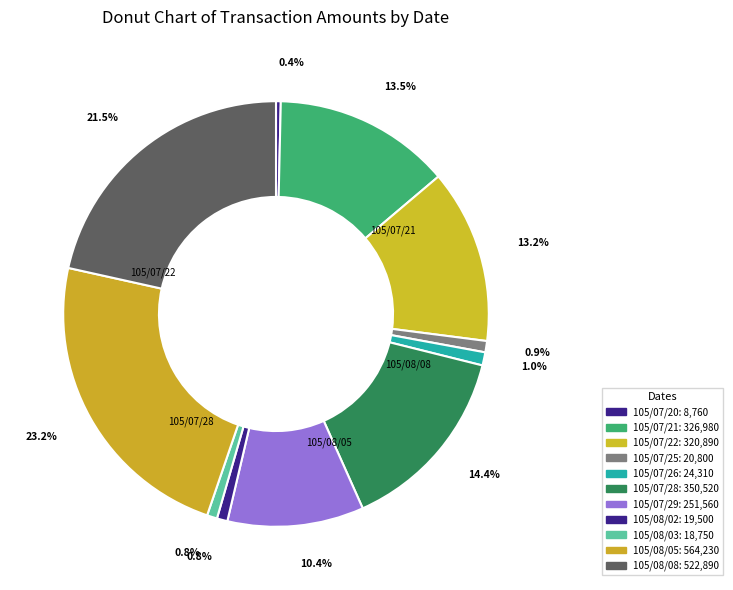

How many slices are in this pie chart?

11